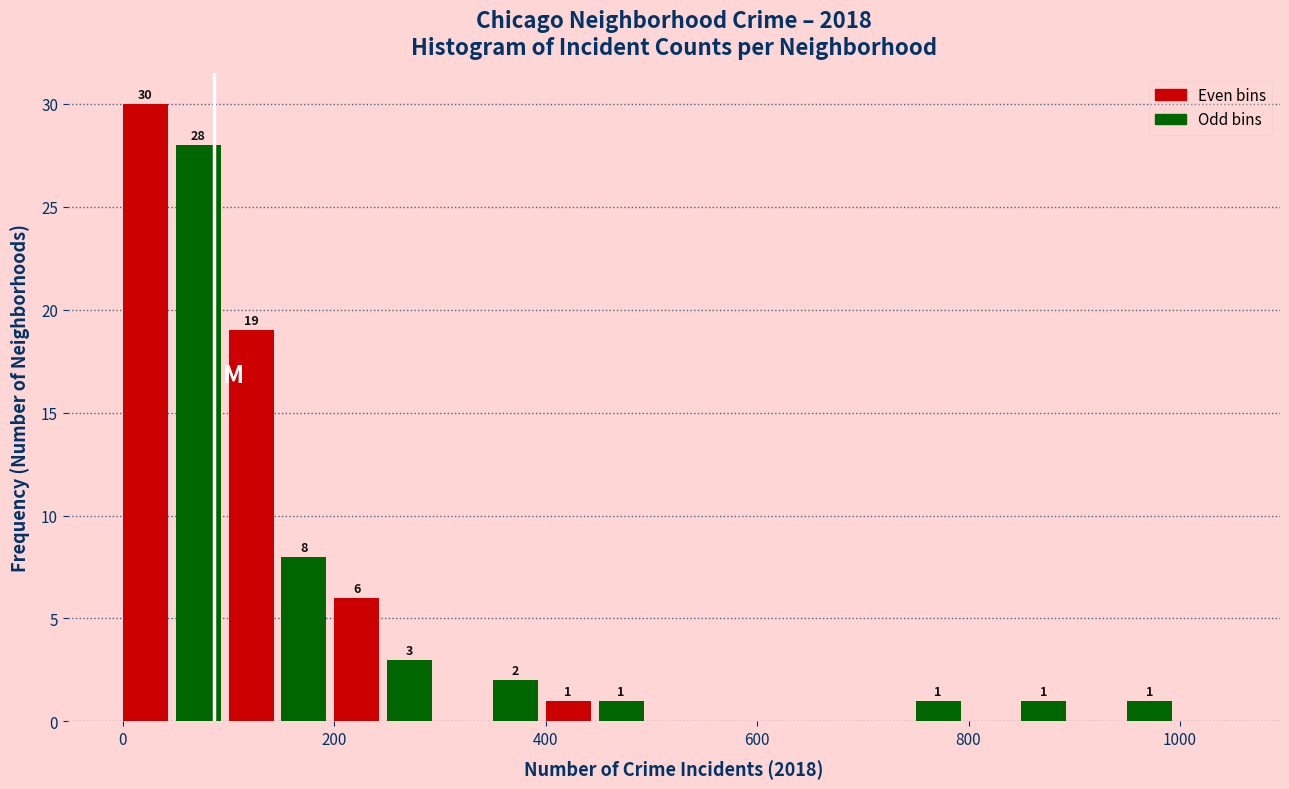

Read against the x-axis, roughly where is the centre of the tallest bar?

20